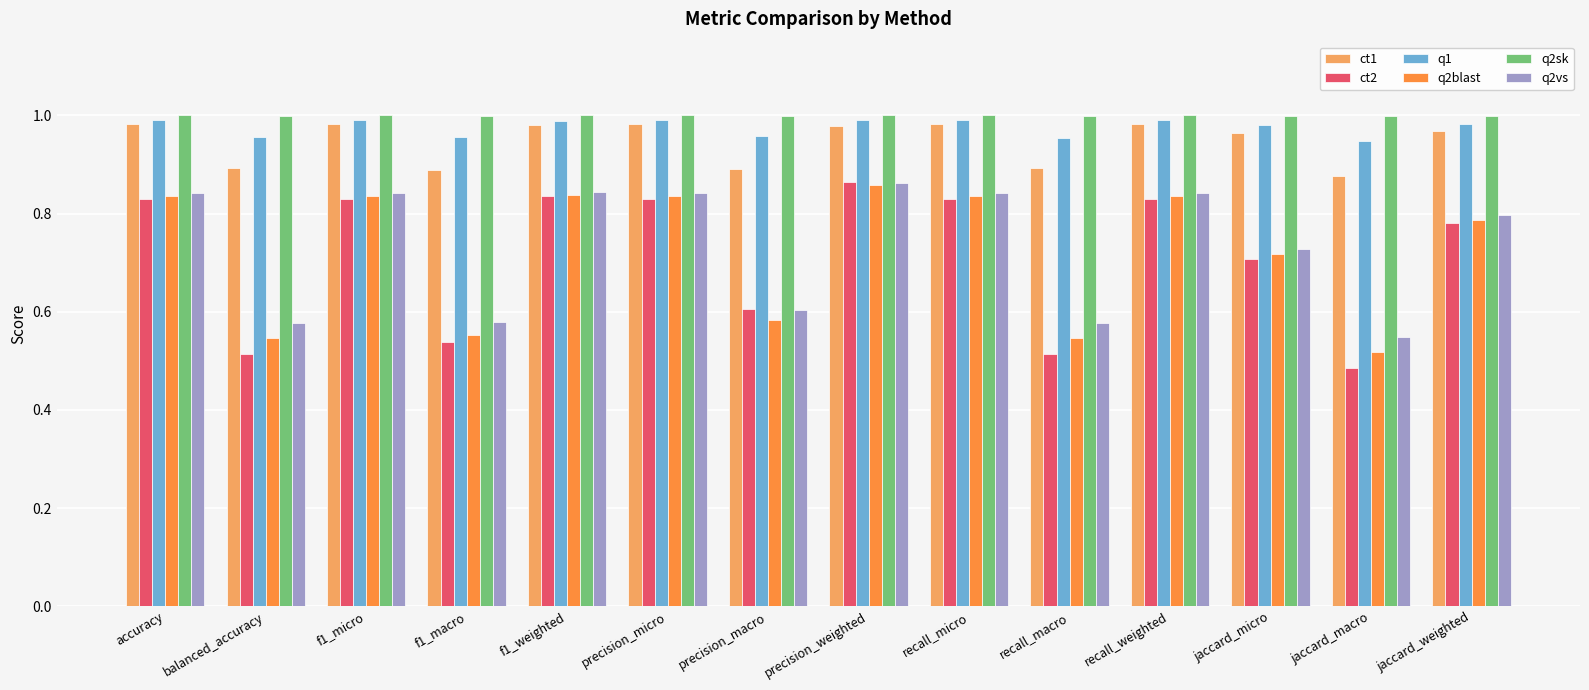

What is the total value across all series at recall_macro?

4.5